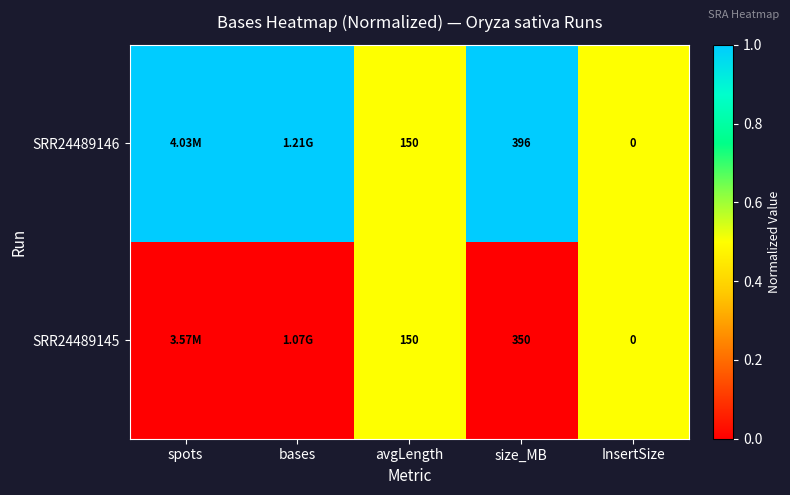

Is the value of SRR24489146 at size_MB greater than the value of SRR24489145 at size_MB?

Yes